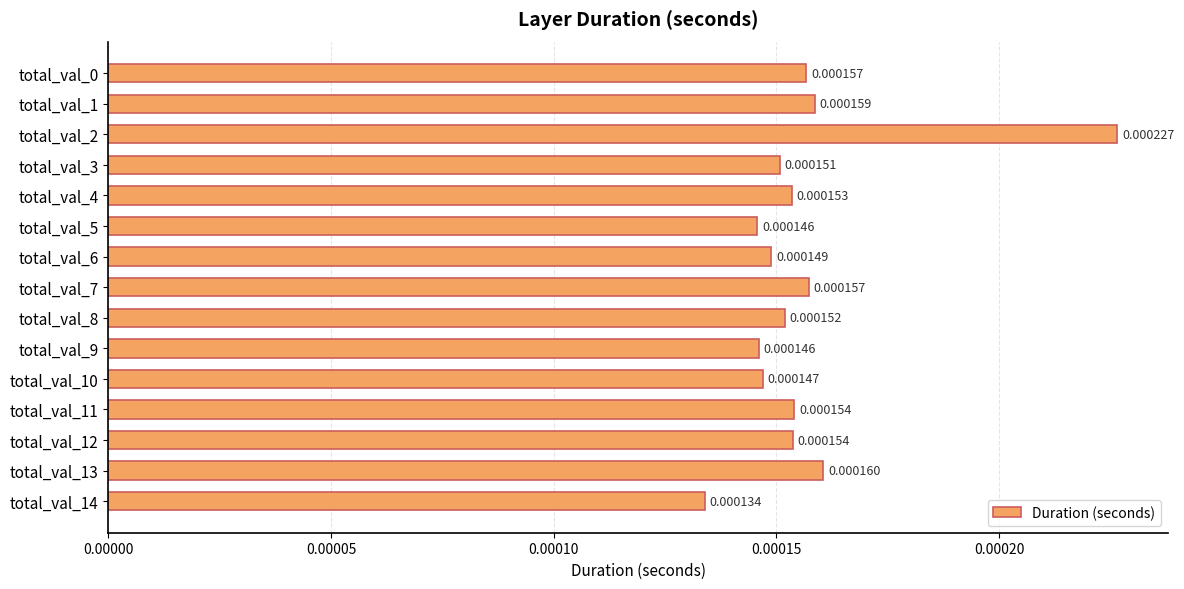

Which has a higher value, total_val_8 or total_val_11?

total_val_11